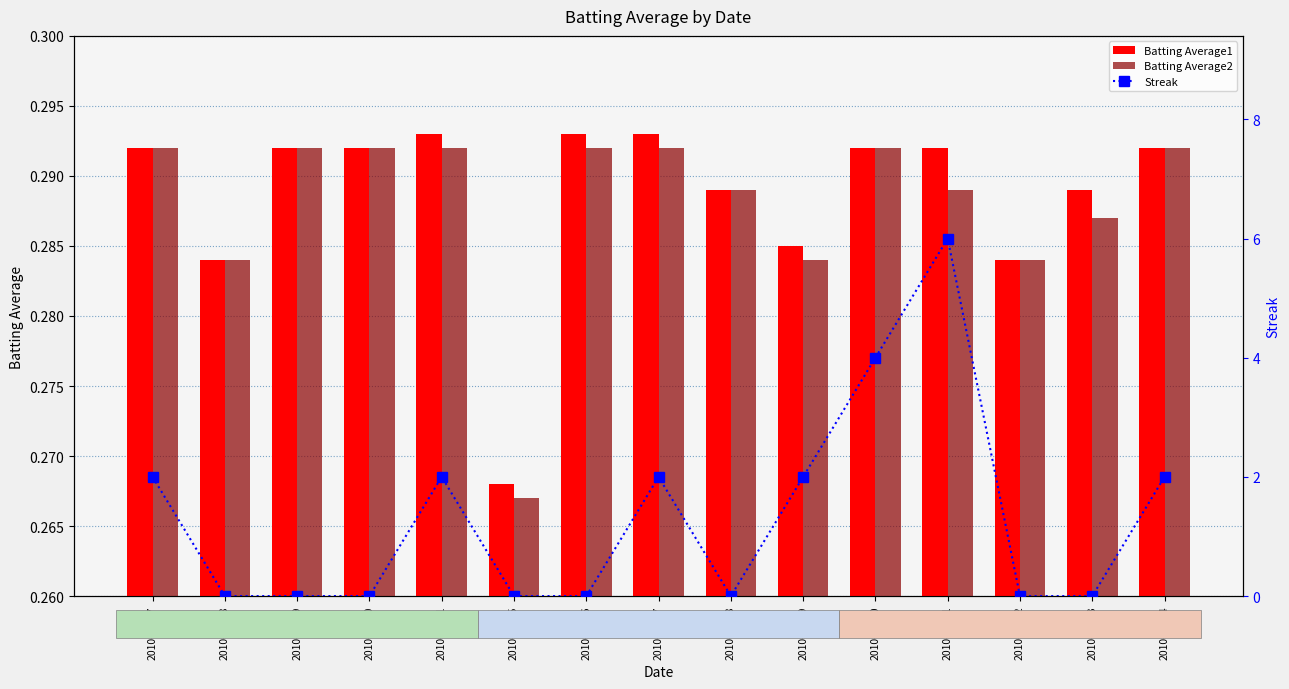

Between 2010-07-22 and 2010-07-07, which is larger?

2010-07-07